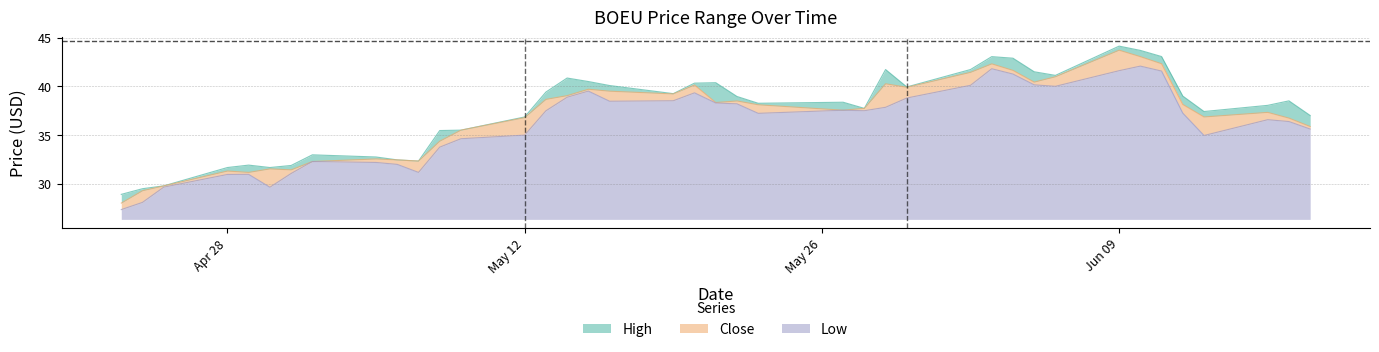

The value of Low at 2025-05-28 is 13.3. True or false?

False